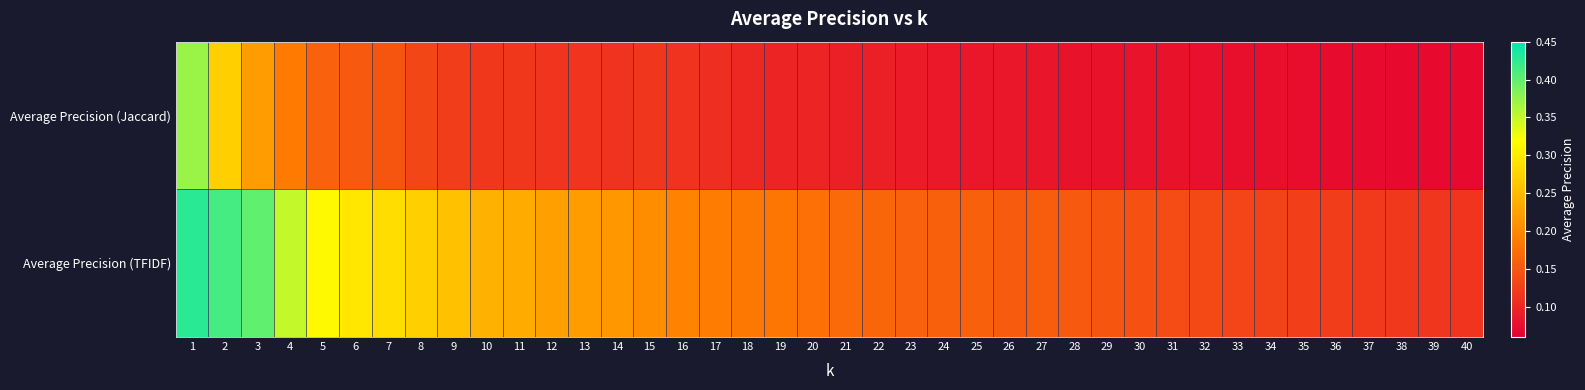

Rank the series by their maximum value, from highest to lowest.

Average Precision (TFIDF), Average Precision (Jaccard)